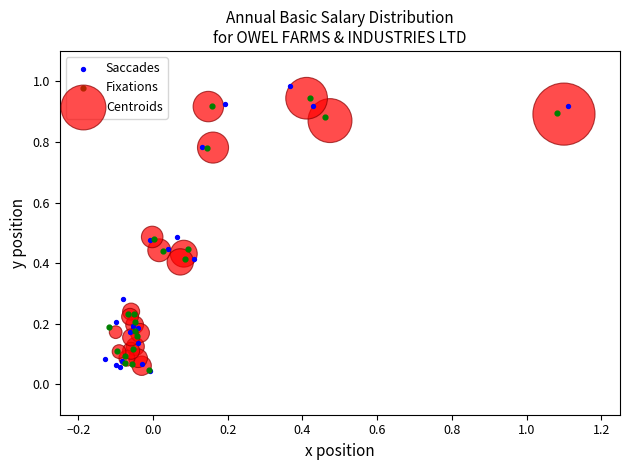

Which series has the largest Y range (max minus min)?

Saccades